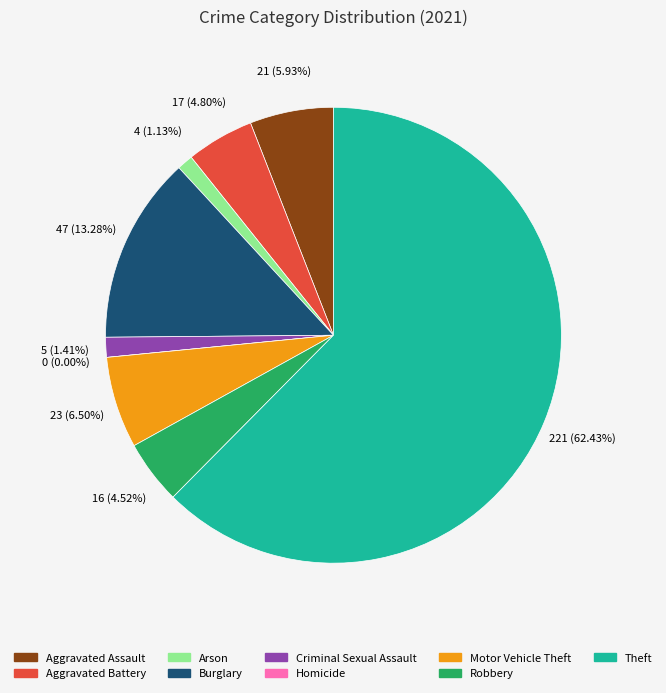

To the nearest percent, what is the combined percentage of Robbery and Burglary?

18%